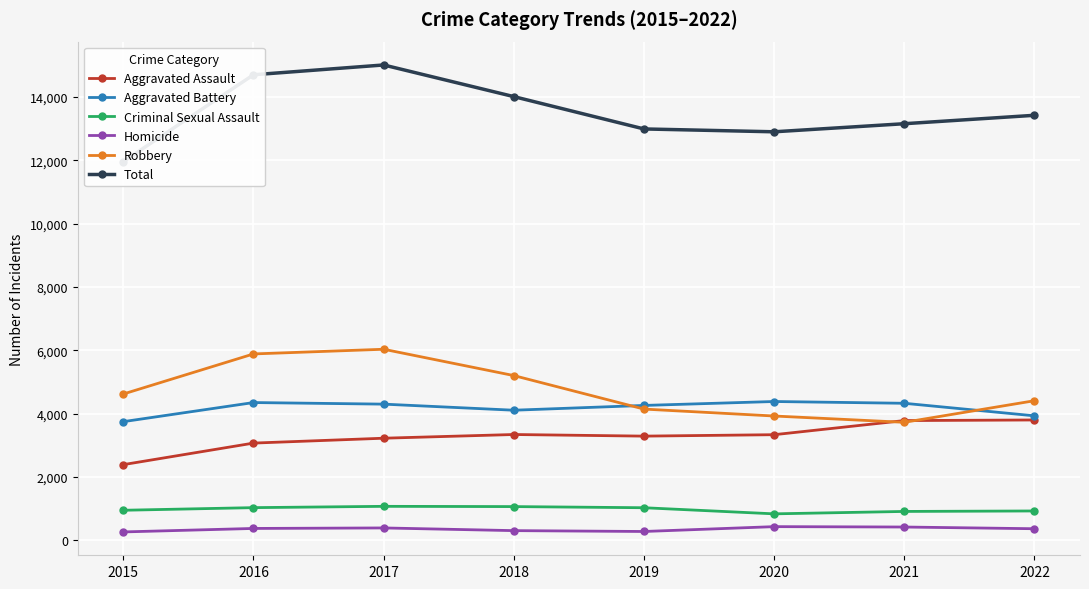

At which label does Aggravated Battery reach its minimum?

2015